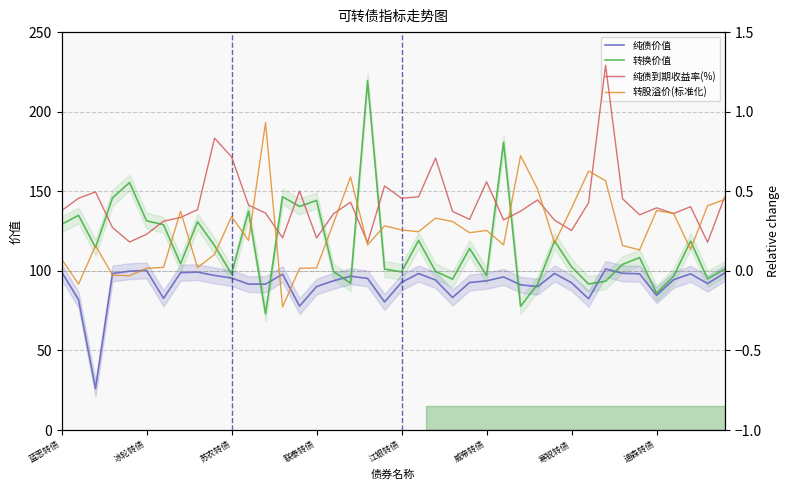

The 转股溢价(标准化) series shows 0.2 at 21. True or false?

True